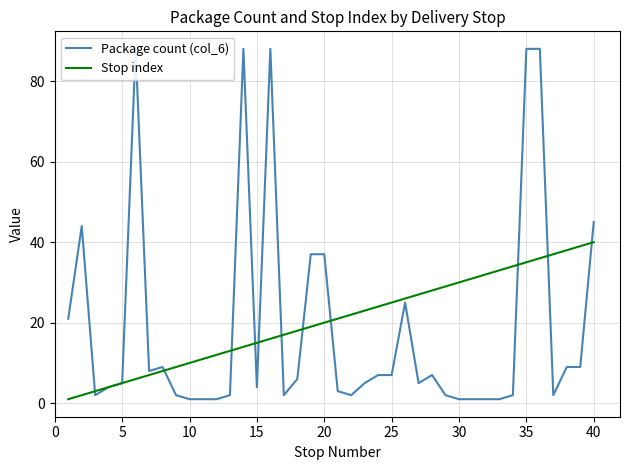

How many values in the Package count (col_6) series are below 5?

18